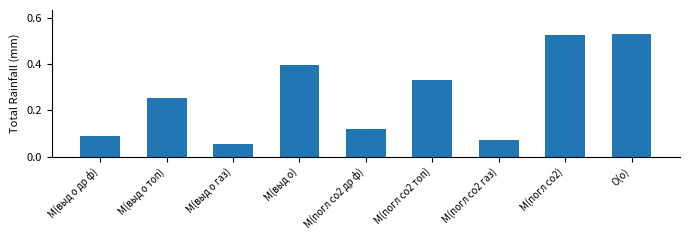

Which category has the lowest value across all series?

M(выд о газ)